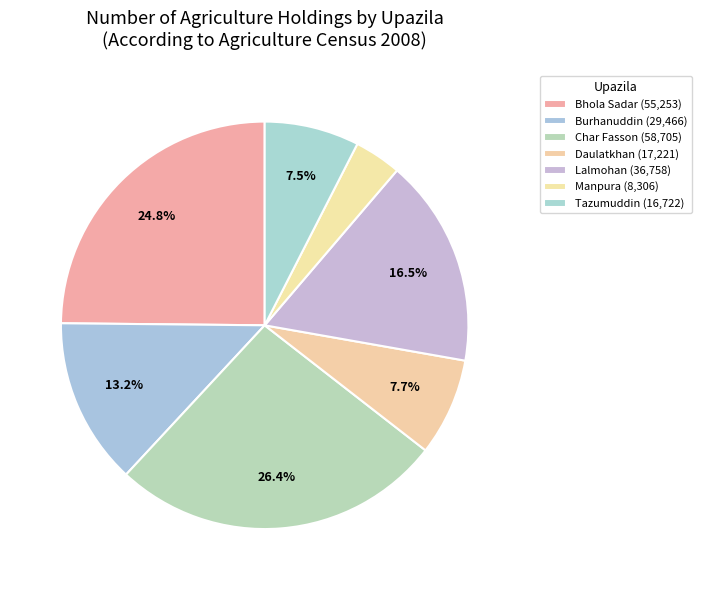

How many slices are in this pie chart?

7